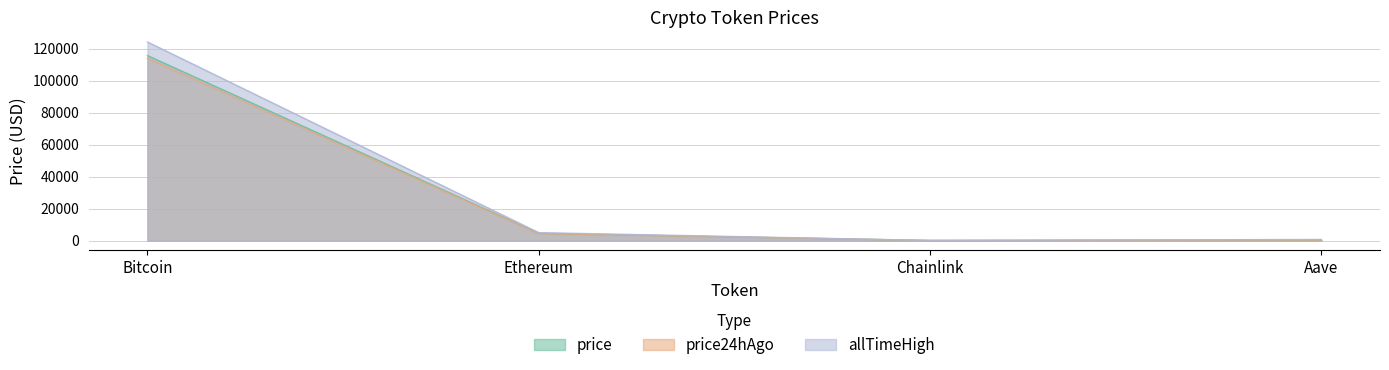

True or false: price and allTimeHigh cross at least once.

False